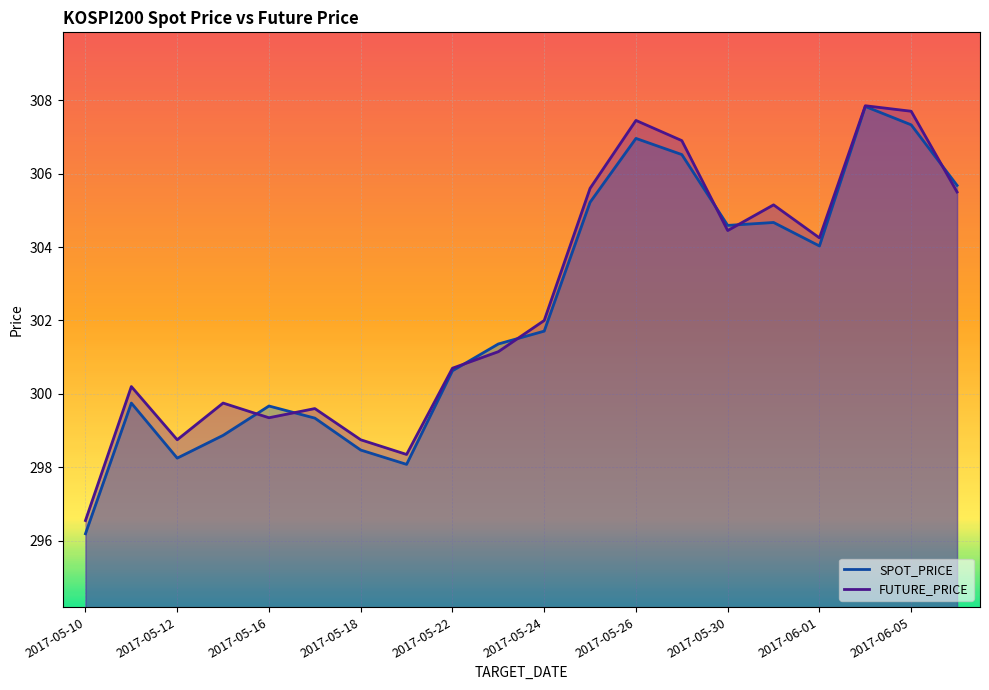

True or false: SPOT_PRICE and FUTURE_PRICE intersect in this chart.

True